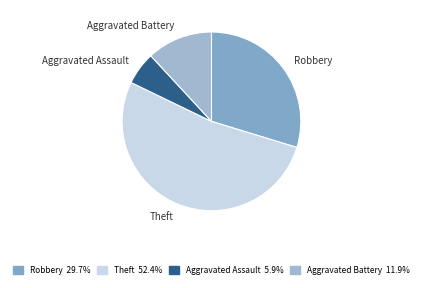

Is the sum of Robbery and Aggravated Battery greater than half?

No